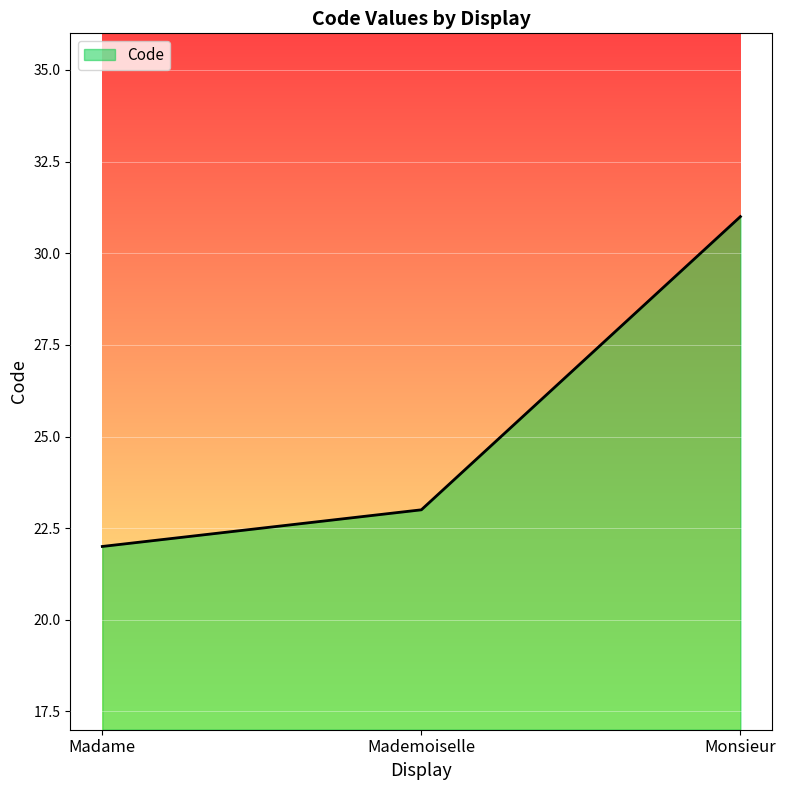

The chart shows a value of 31 at Monsieur. True or false?

True